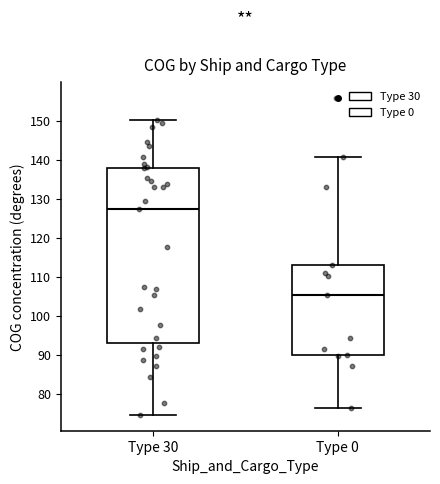

Which box has the highest median line?

Type 30